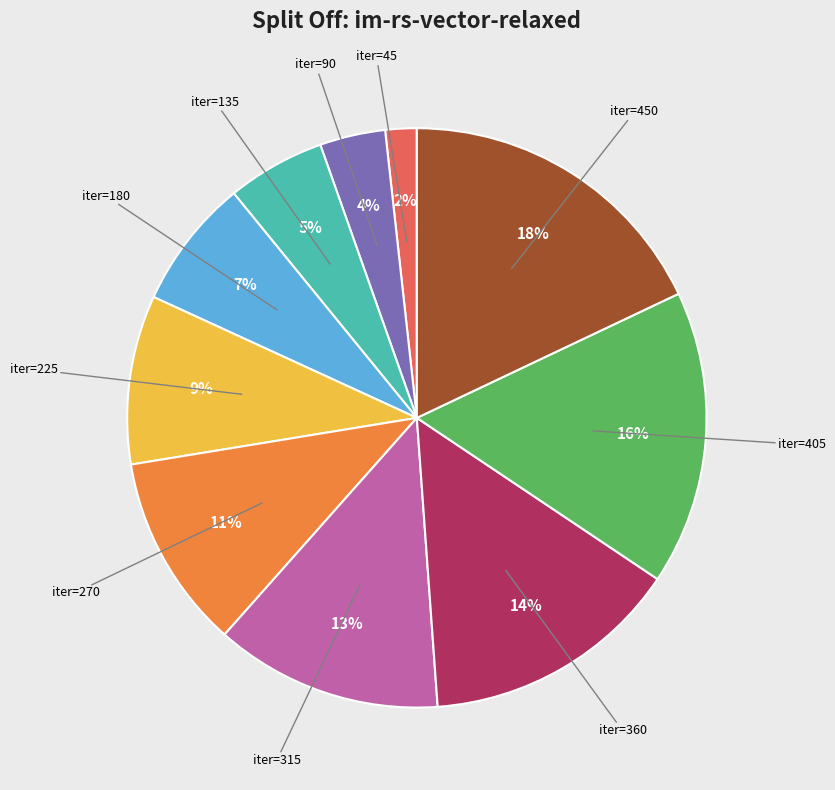

Is it true that iter=270 is 11% of the pie?

True